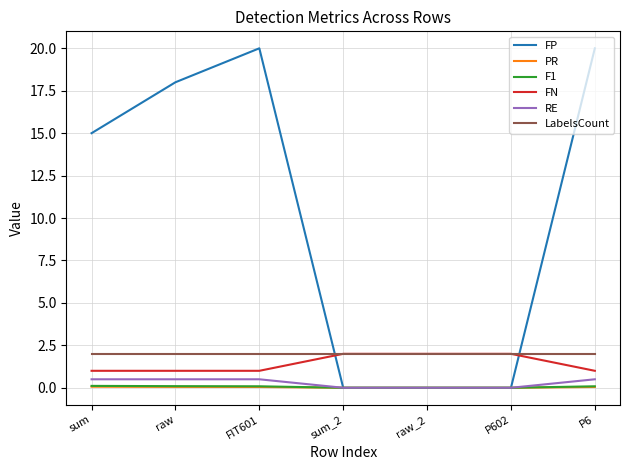

At which label is FP closest to 10?

sum